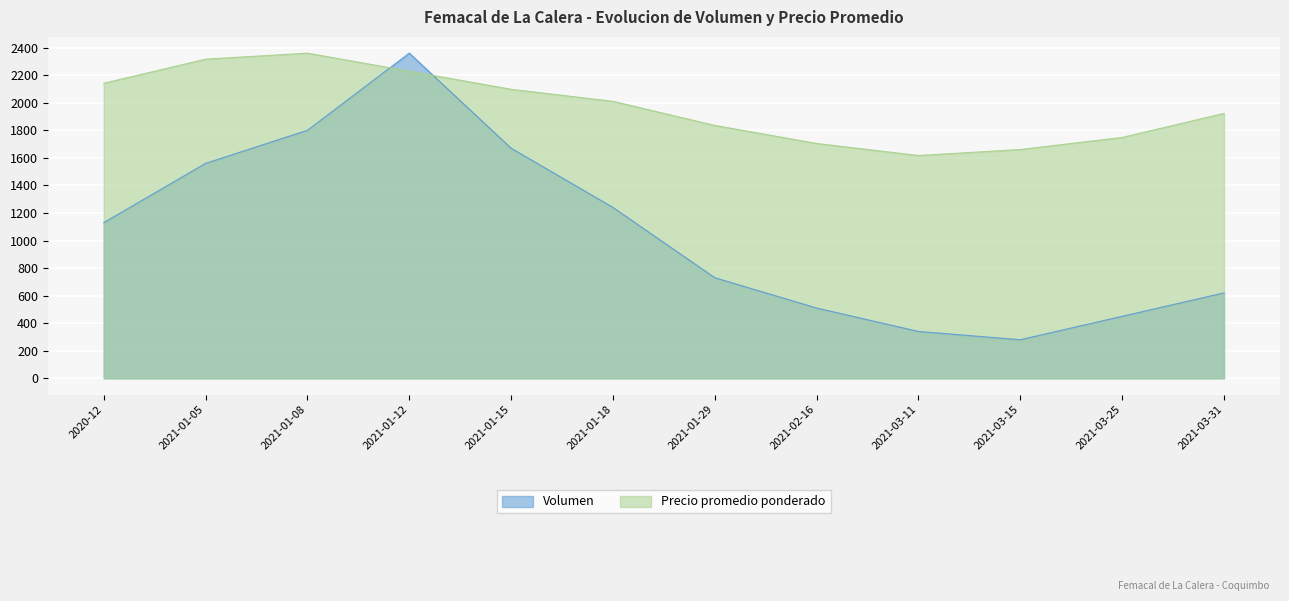

At which label is Precio promedio ponderado closest to 1988?

2021-01-18